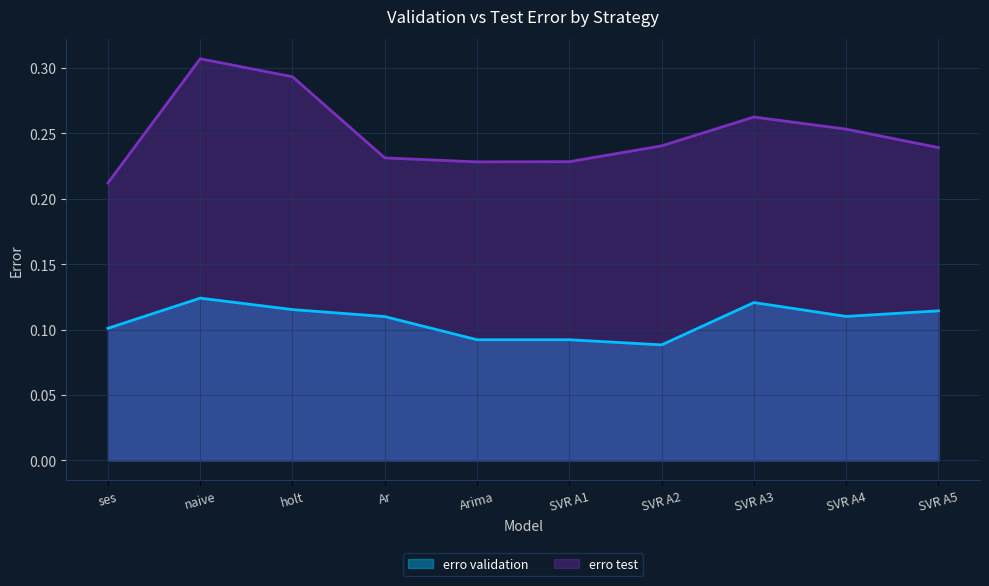

How many lines are shown in the chart?

2